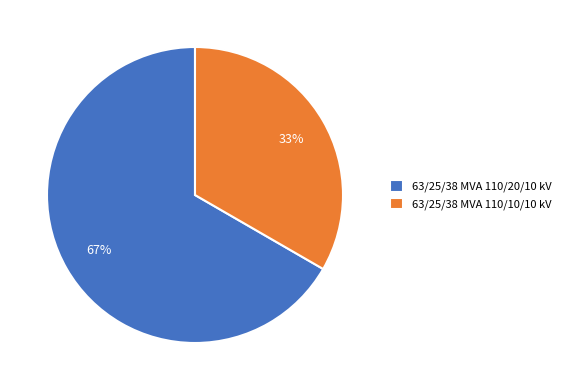

The 63/25/38 MVA 110/20/10 kV slice represents 54% of the pie. True or false?

False